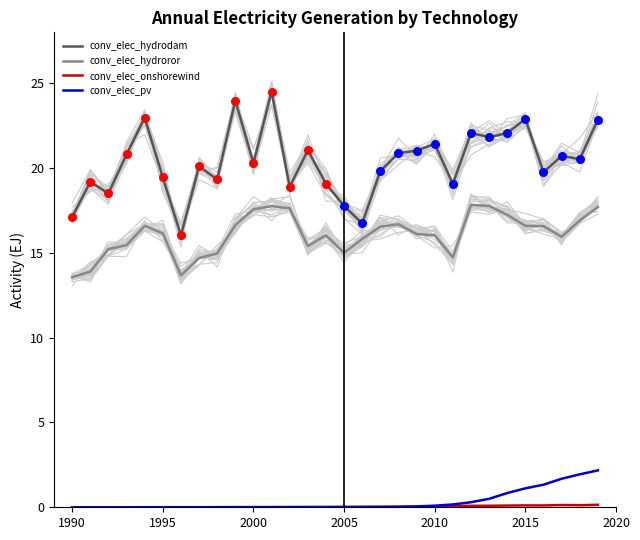

Which series contains the highest Y value?

conv_elec_hydrodam